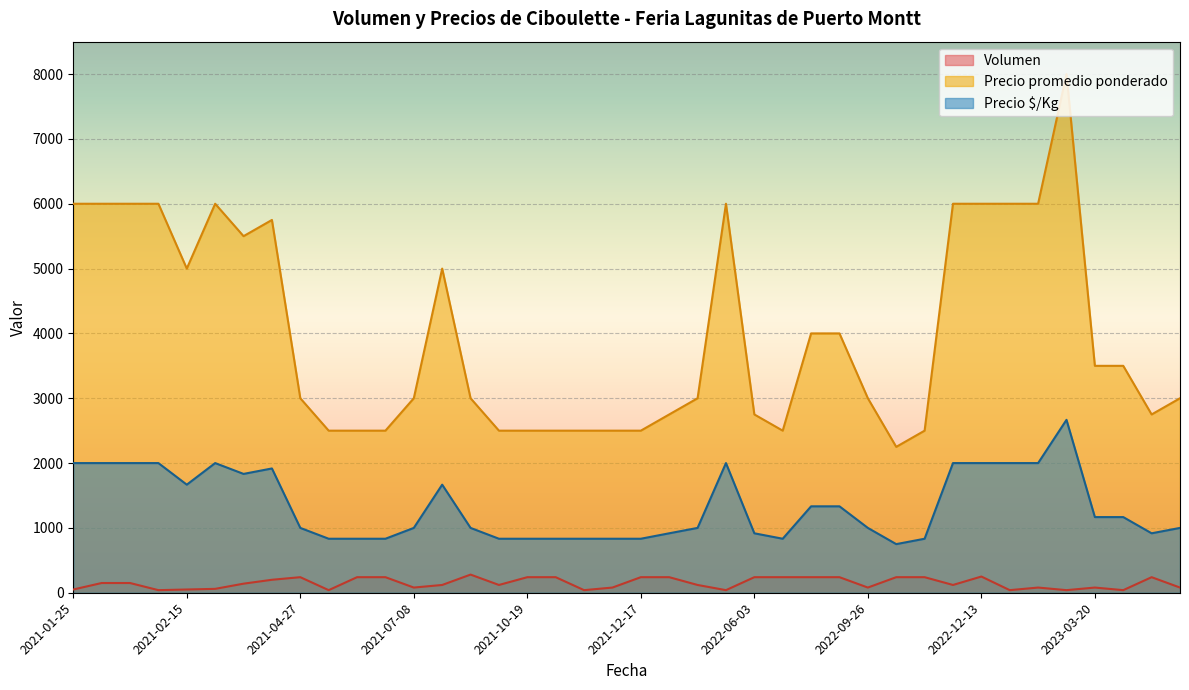

What is the difference between the maximum and second lowest values in the Volumen series?

240